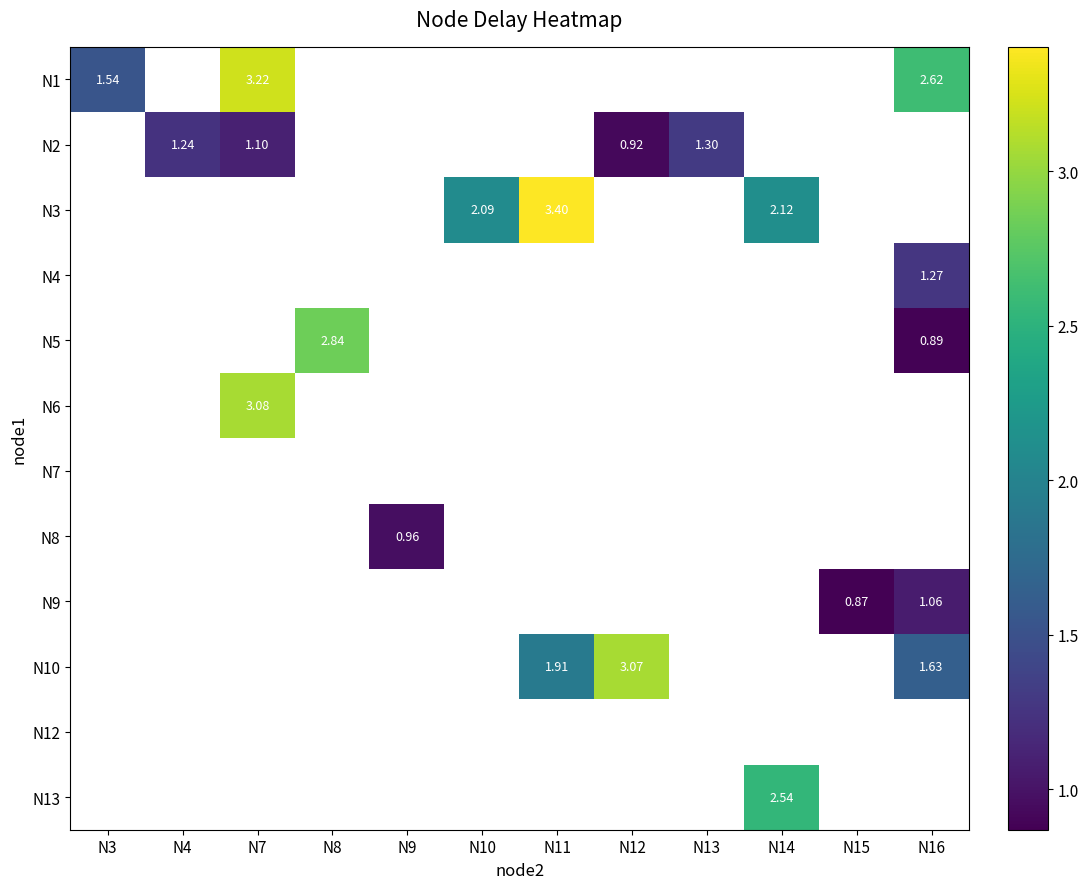

At how many categories does at least one series exceed 0?

12